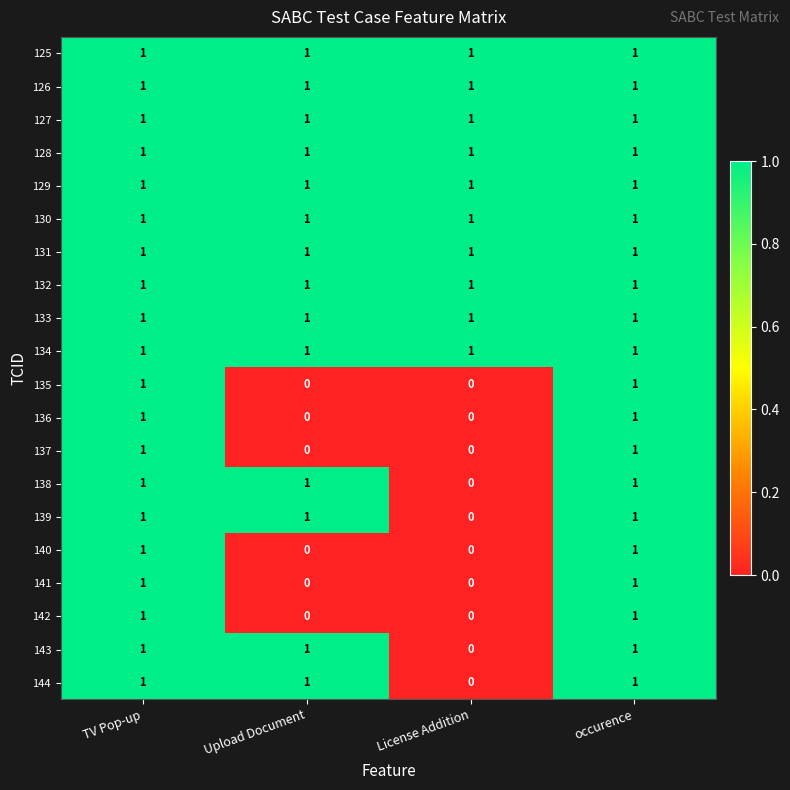

Count the 143 values in the range 1 to 2.

3